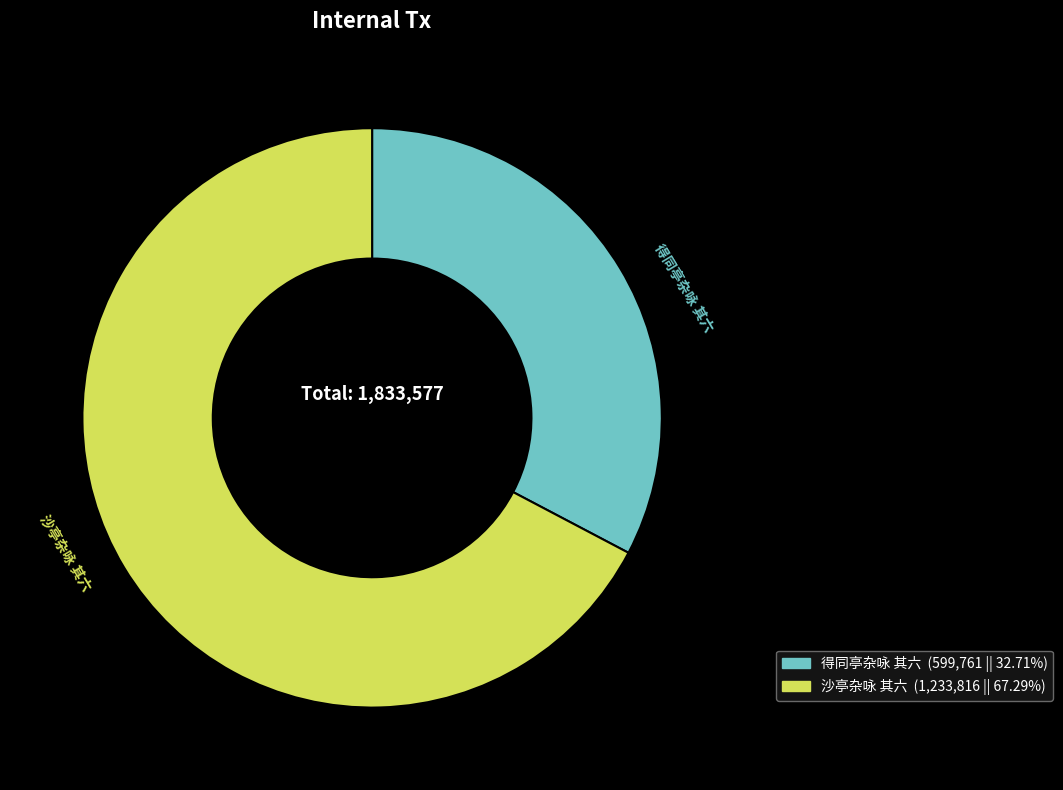

True or false: 沙亭杂咏 其六 accounts for 67% of the total.

True